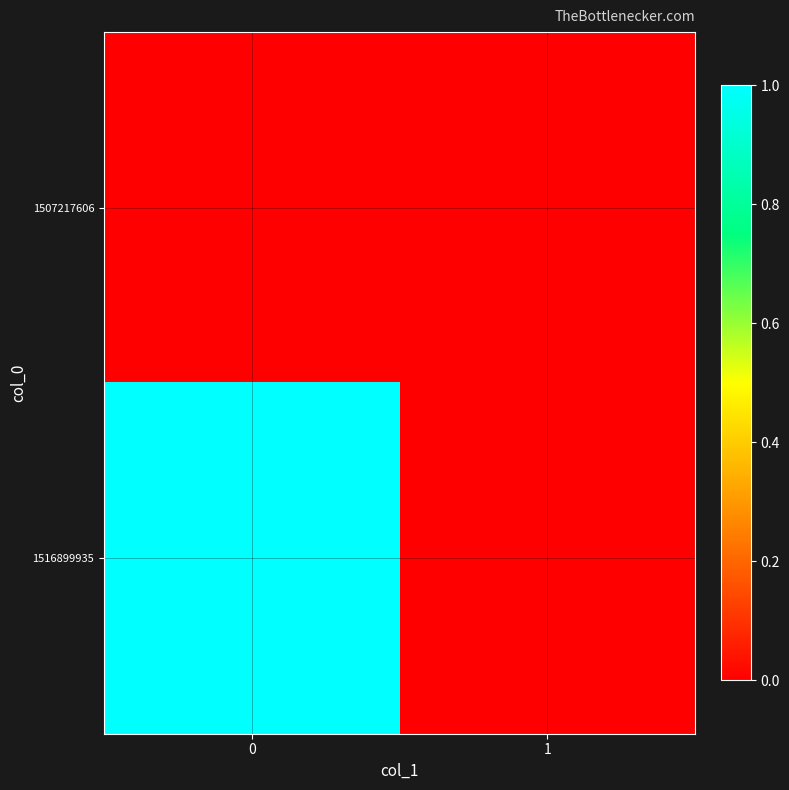

What is the total value across all series at 0?

1